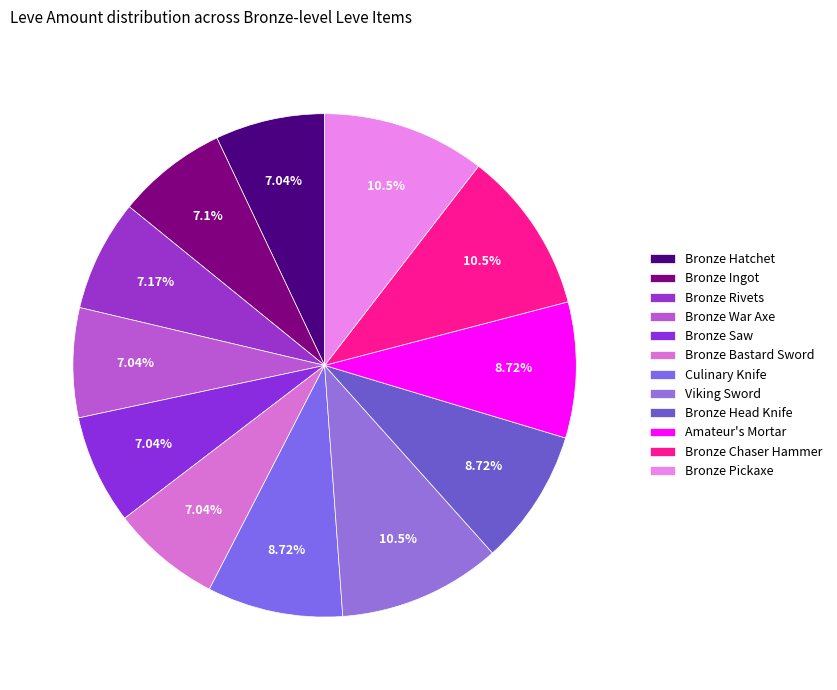

Rank the categories by value from lowest to highest.

Bronze Hatchet, Bronze War Axe, Bronze Saw, Bronze Bastard Sword, Bronze Ingot, Bronze Rivets, Culinary Knife, Bronze Head Knife, Amateur's Mortar, Viking Sword, Bronze Chaser Hammer, Bronze Pickaxe